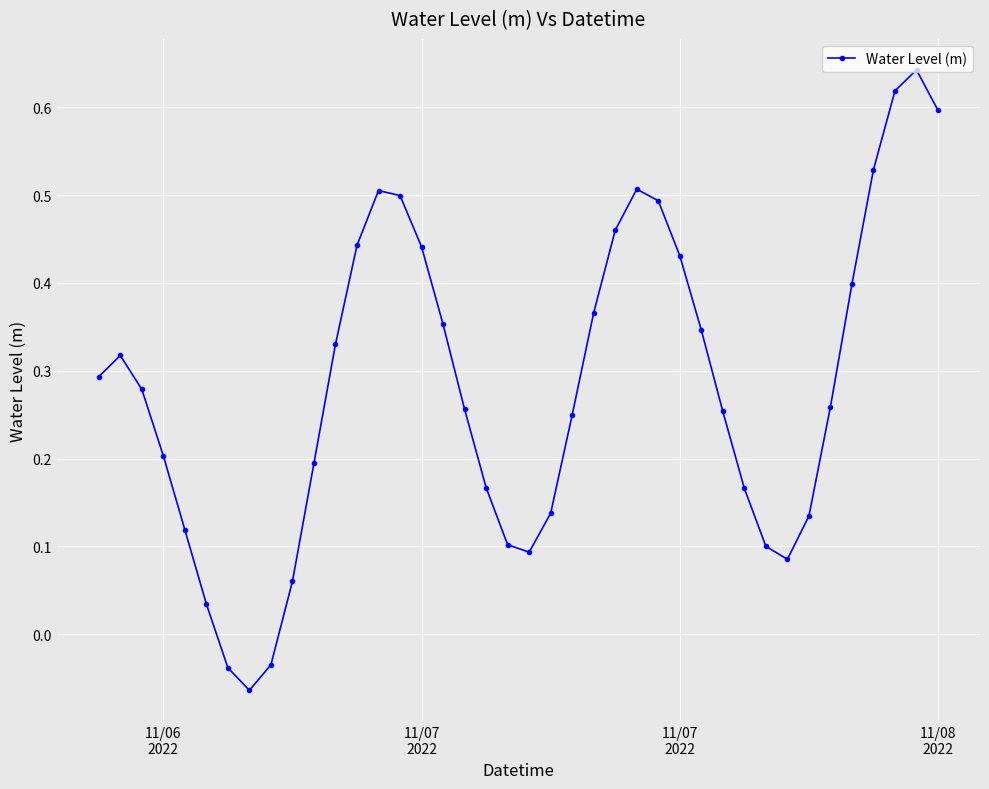

How many interior local peaks (higher than both neighbors) does the data have?

4